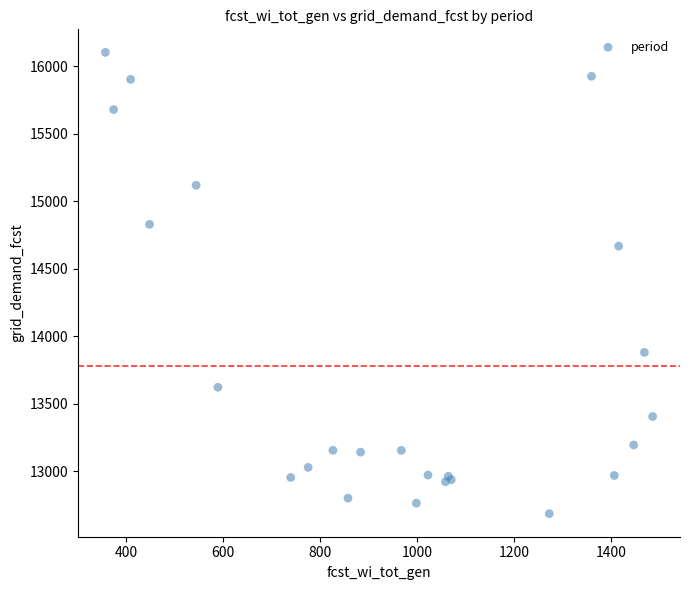

What Y value in the scatter plot is closest to 14394?

14668